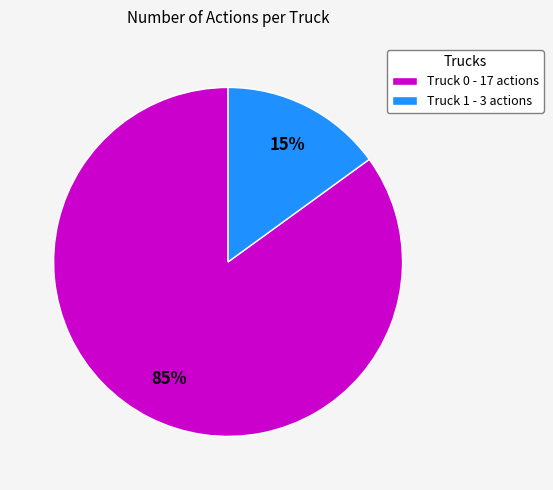

What is the ratio of the value at Truck 1 to the value at Truck 0?

0.2